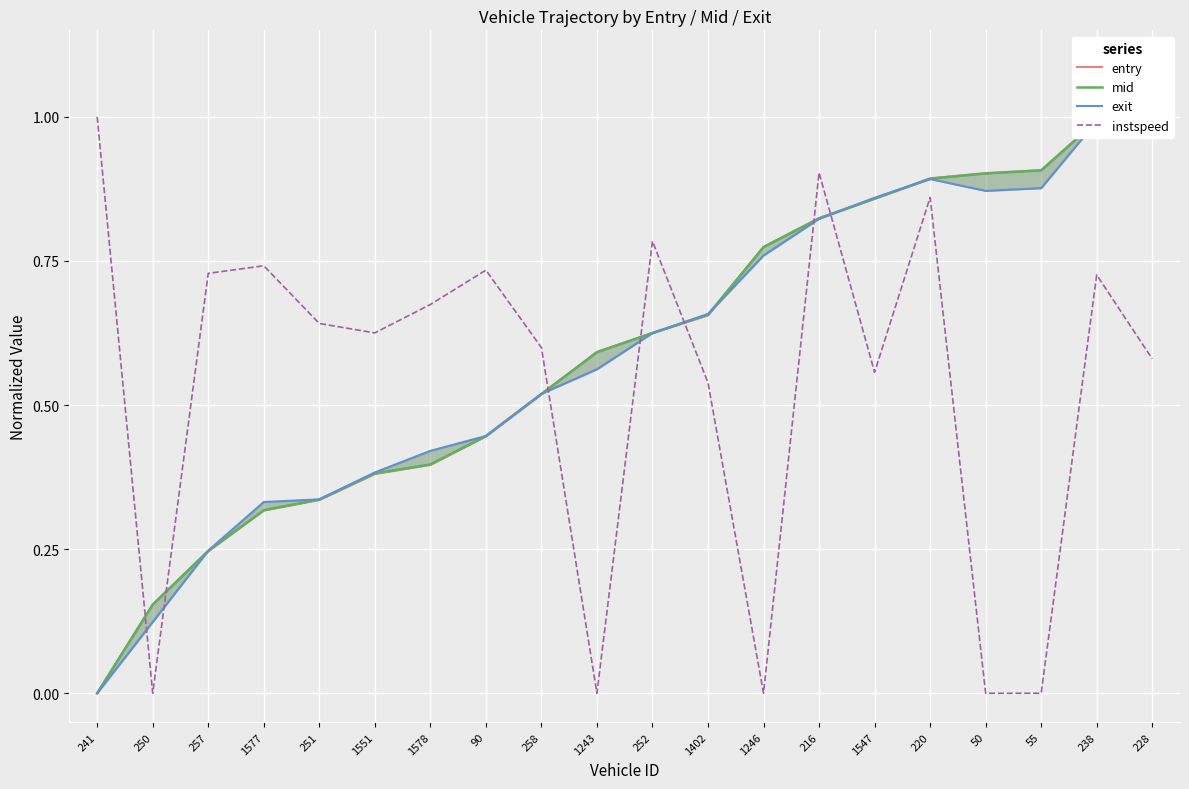

True or false: entry has a value of 0.4 at 1243.

False